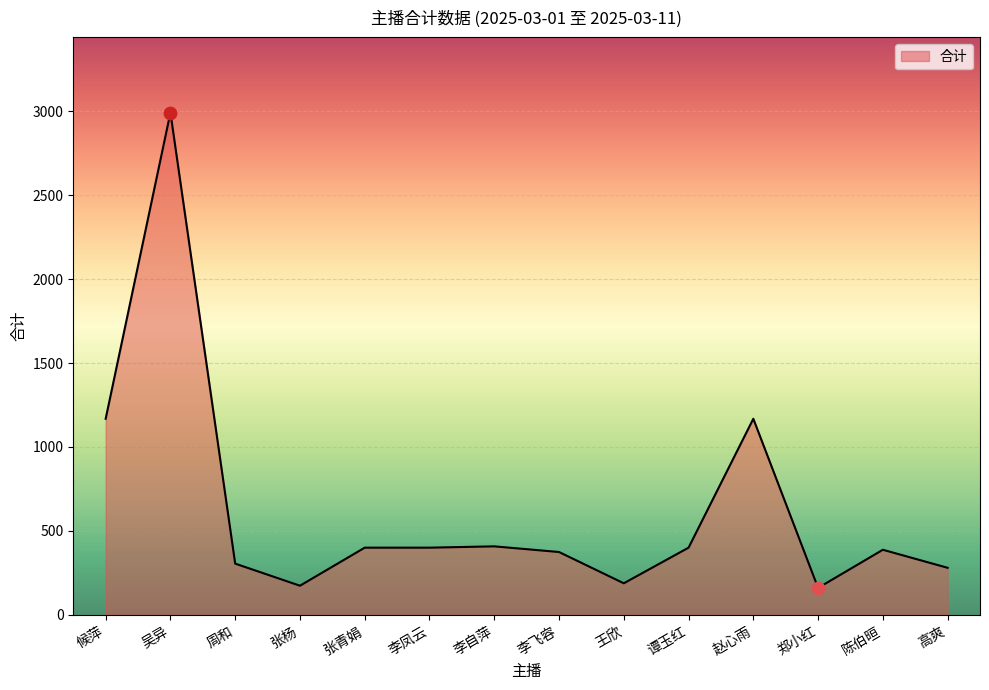

What is the ratio of the value at 陈伯晅 to the value at 谭玉红?

1.0